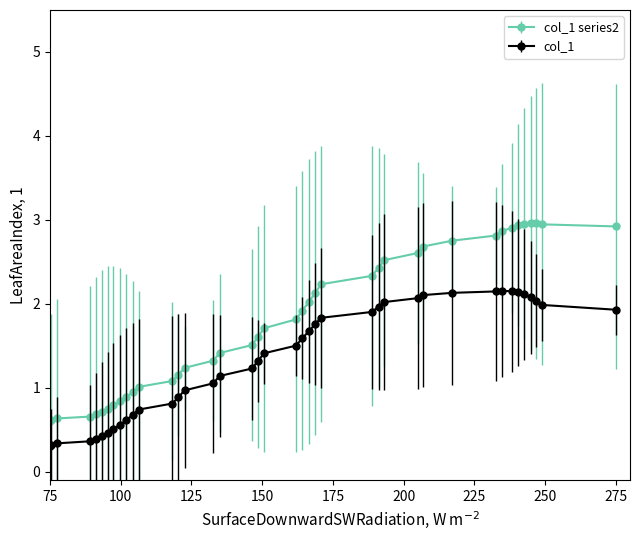

List the series in order of their peak value, lowest first.

col_1, col_1 series2